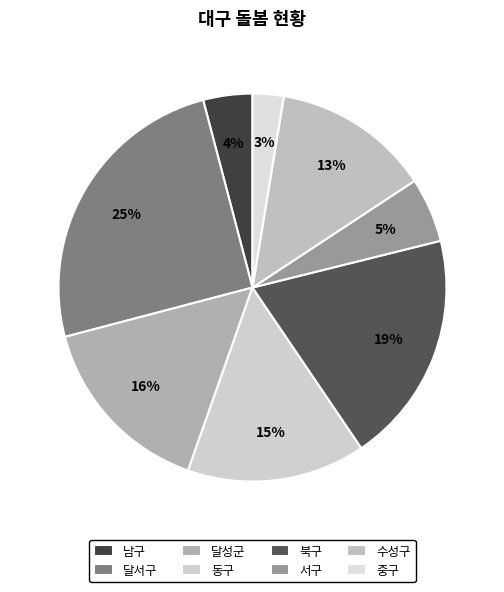

Is the sum of 남구 and 중구 greater than half?

No